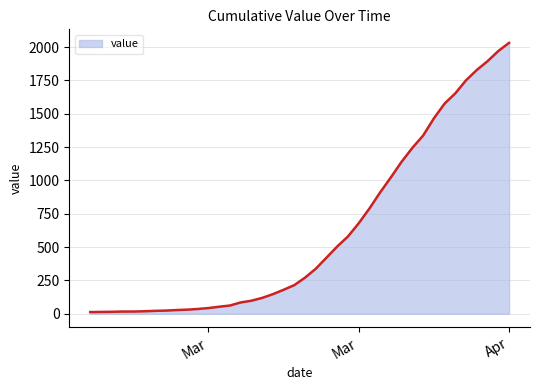

What is the difference between the maximum and minimum values?

2019